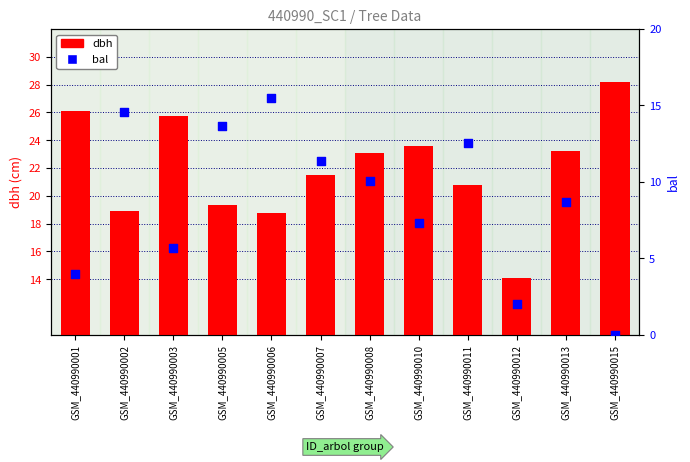

Which series has the widest spread of Y values?

bal